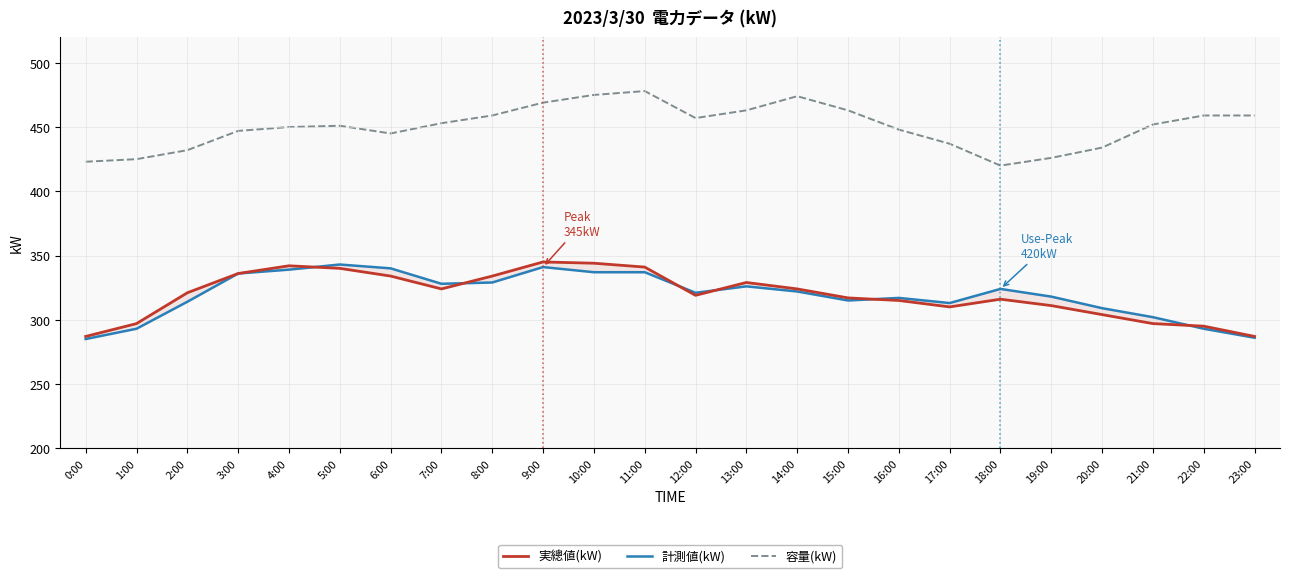

Count the number of categories in the chart.

24